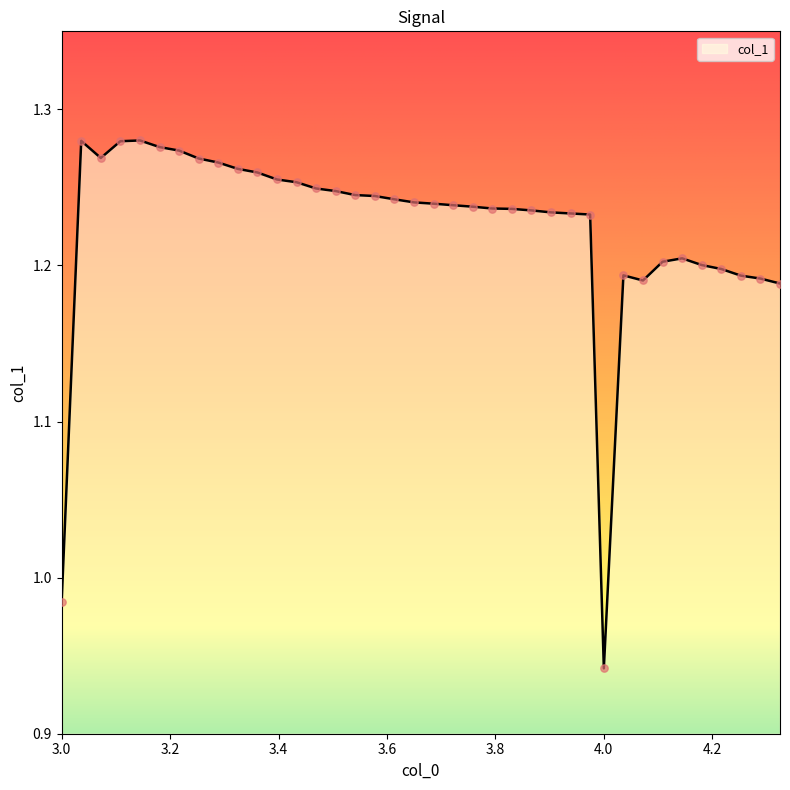

What is the difference between the maximum and minimum values?

0.3